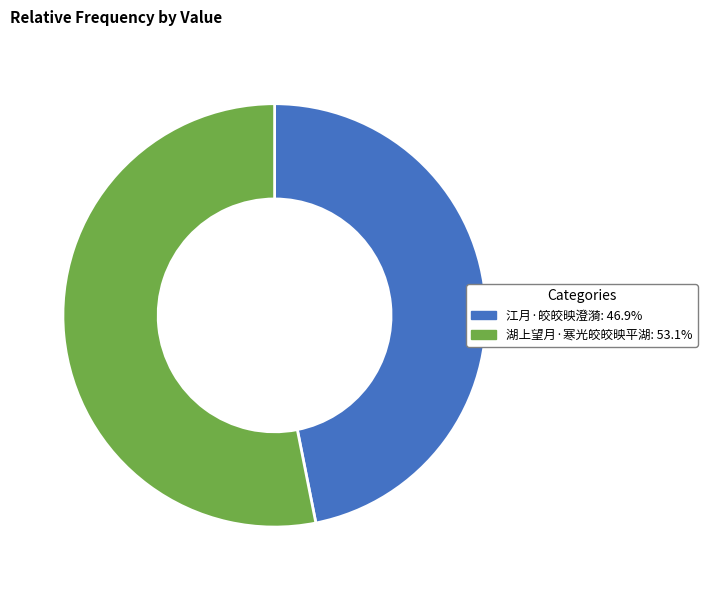

Does any single category account for the majority?

Yes